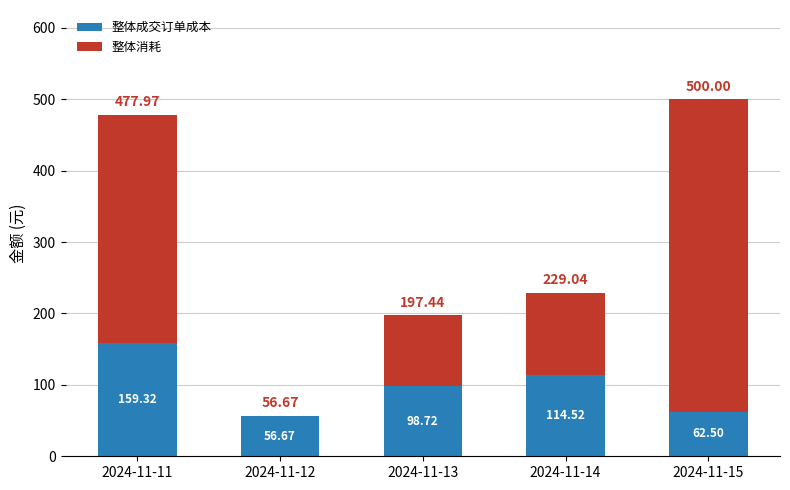

What is the total value across all series at 2024-11-14?

229.0